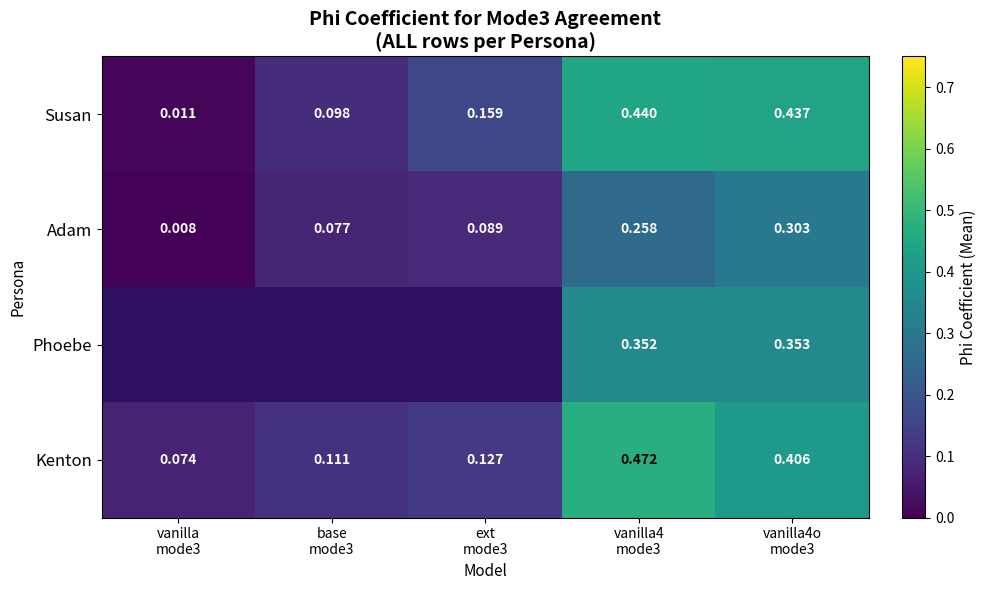

Between ext mode3 and vanilla4o mode3, which series saw the biggest shift?

Kenton